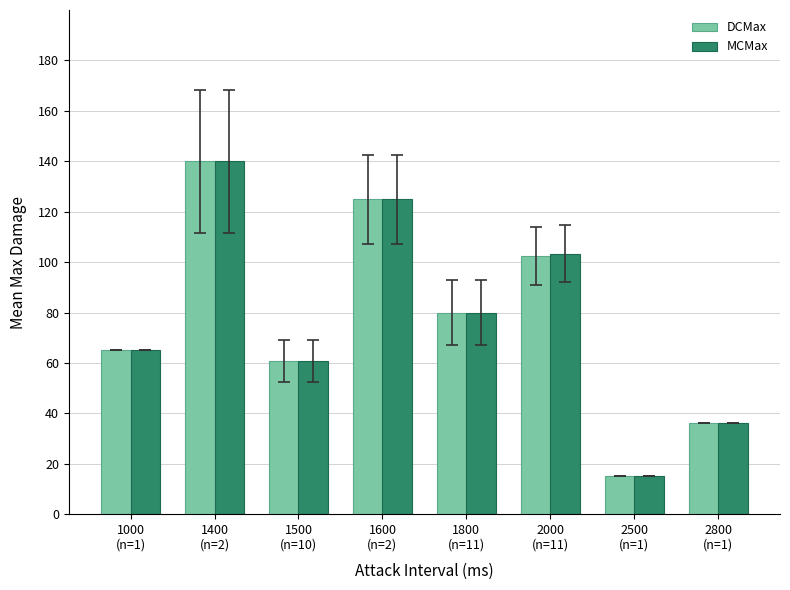

Where does the DCMax series first go above 79?

1400
(n=2)